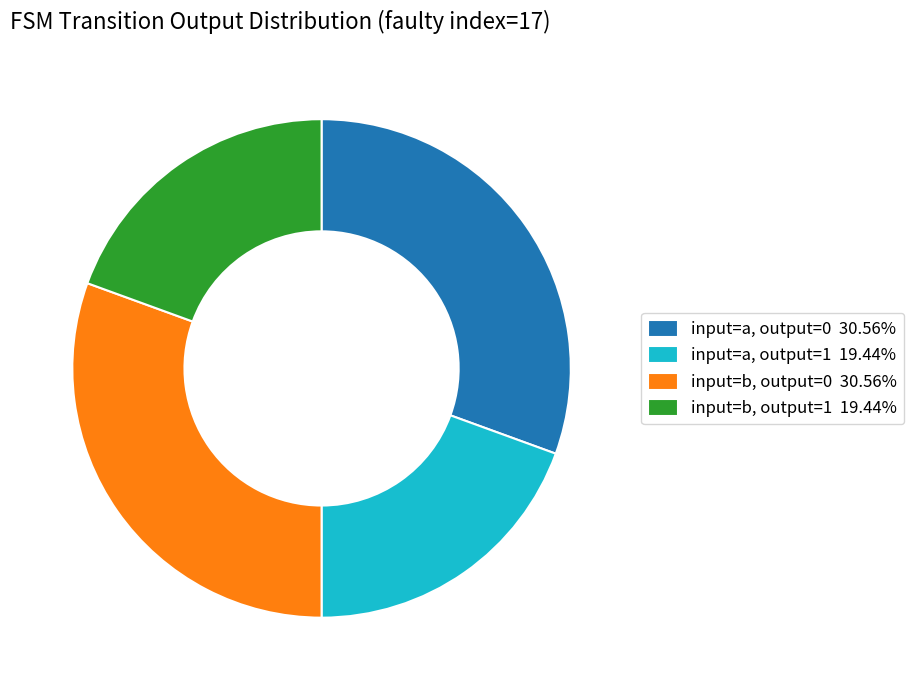

Approximately how many times larger is the value at input=a, output=1 19.44% compared to input=b, output=0 30.56%?

0.6